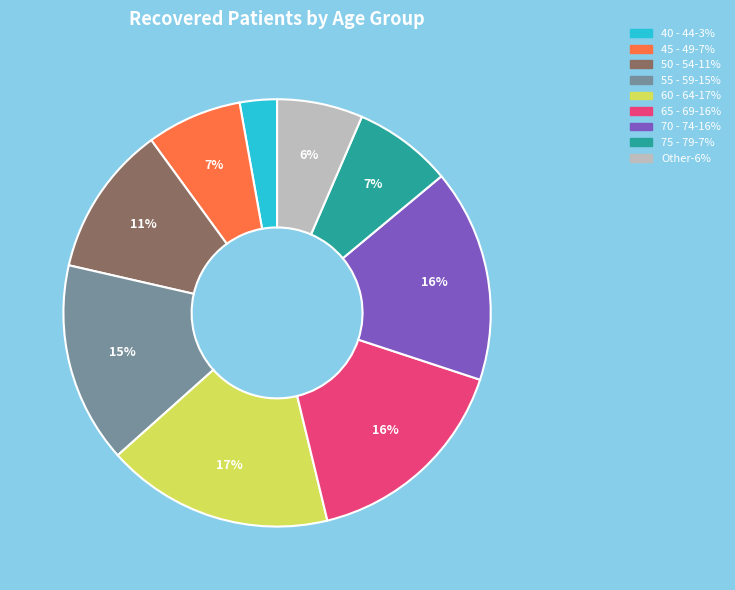

To the nearest percent, what is the difference between the largest and smallest slice percentages?

14%